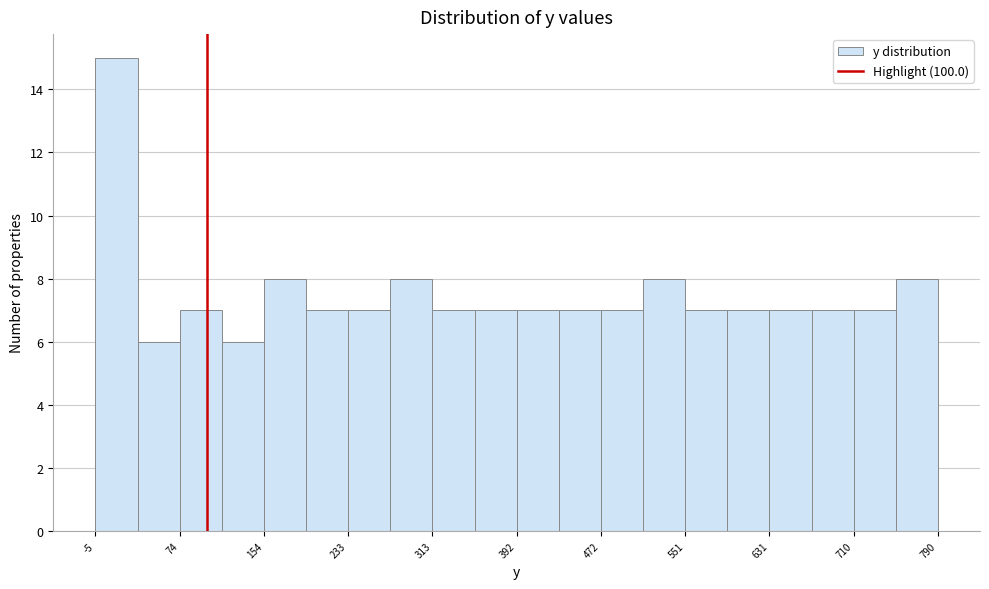

Around what value on the x-axis is the tallest bar? Give the approximate position of its centre, as read against the axis.

10